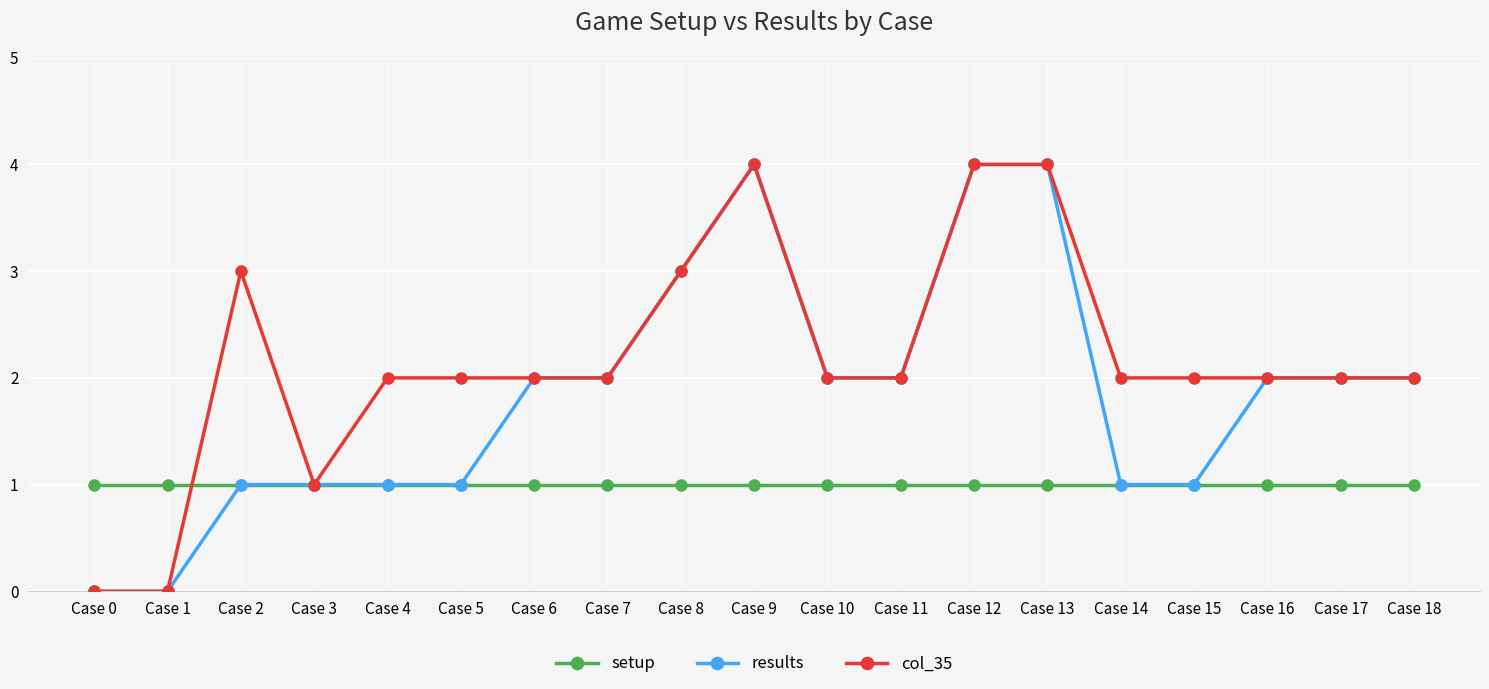

The value of col_35 at Case 11 is 2. True or false?

True